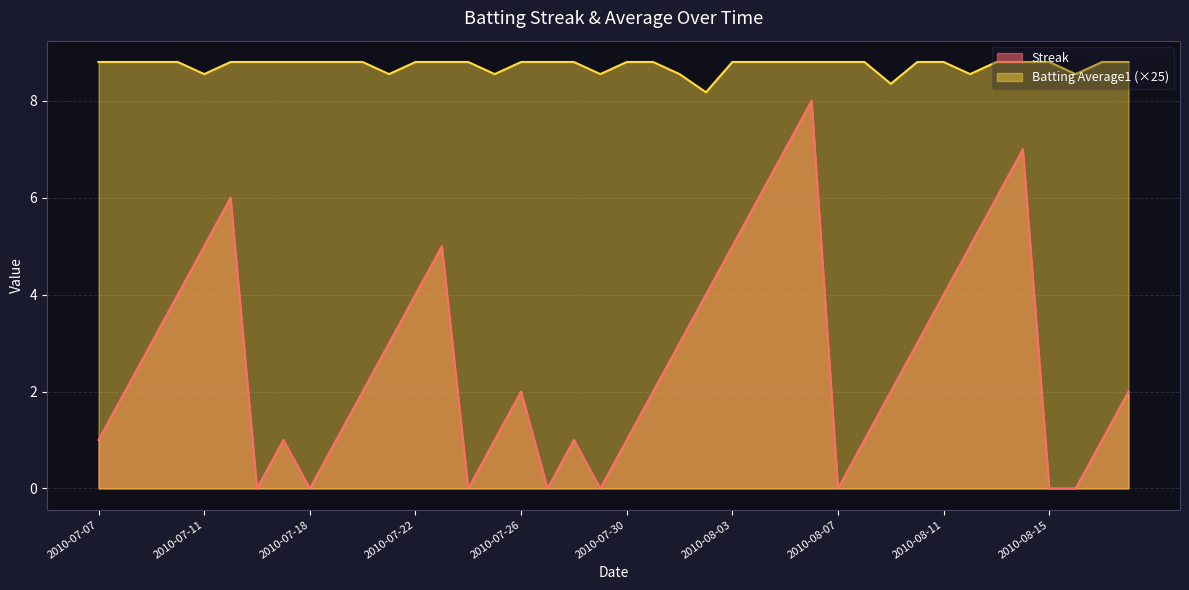

At which category is the sum across all series the highest?

2010-08-06